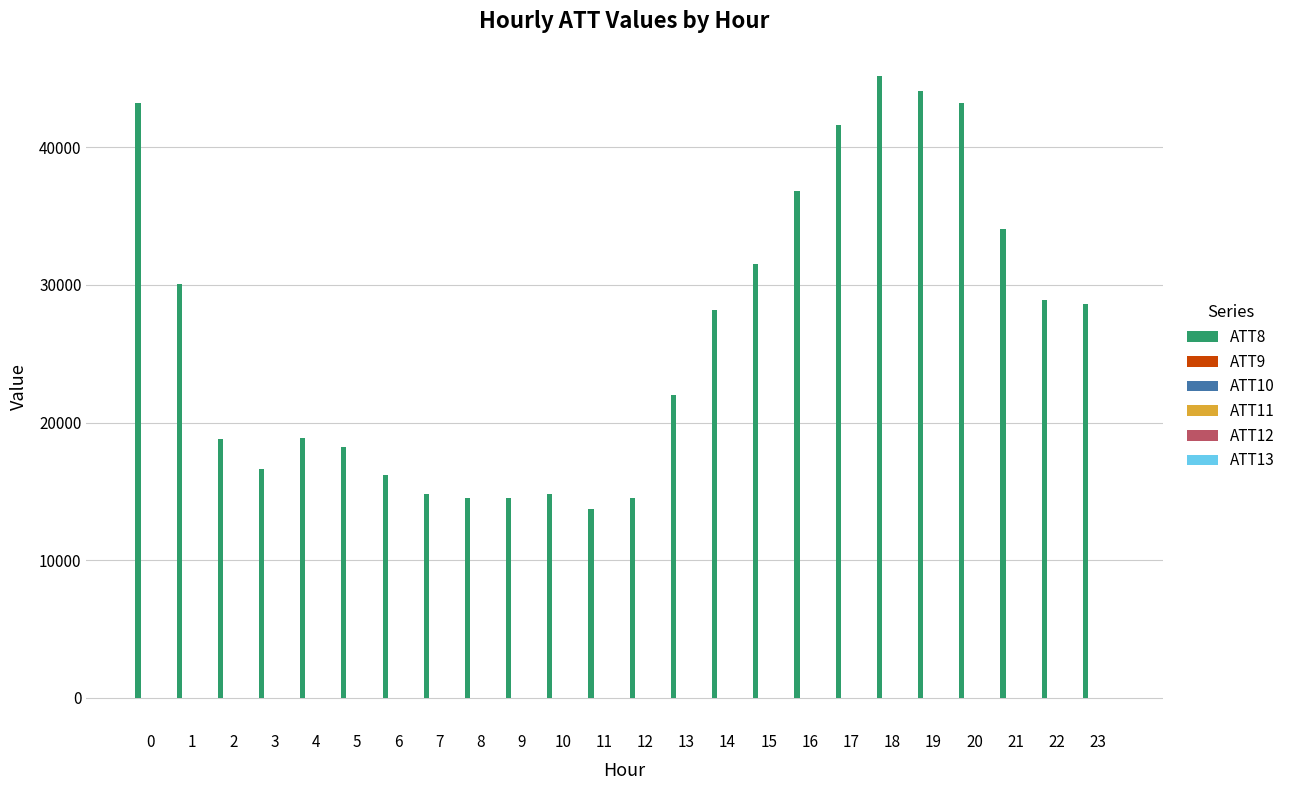

What is the greatest value displayed?

45200.0